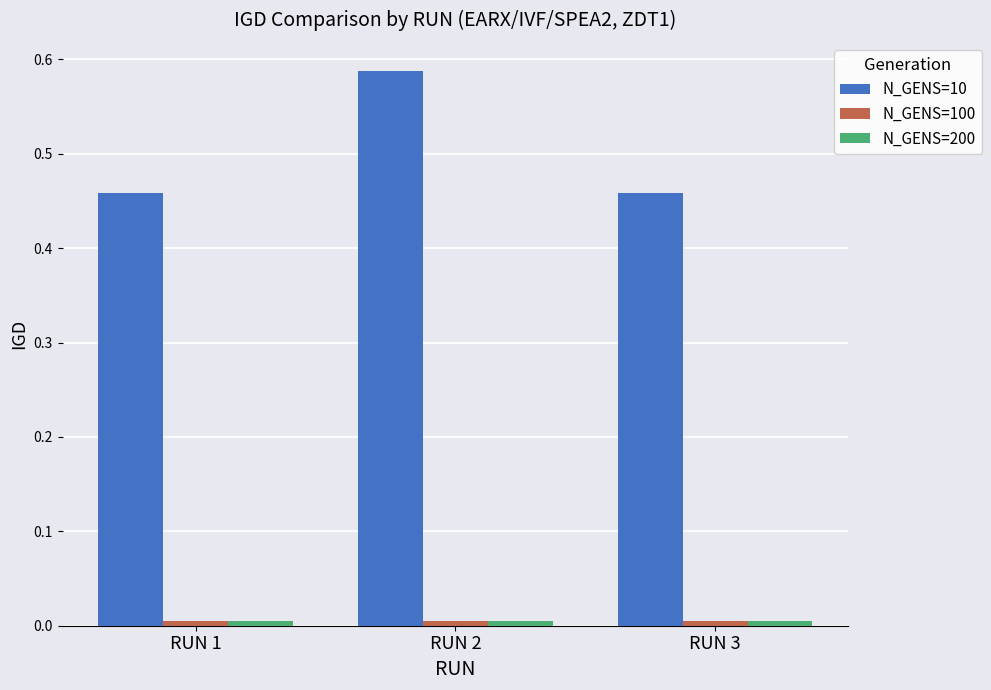

Which label corresponds to the largest value in the chart?

RUN 2